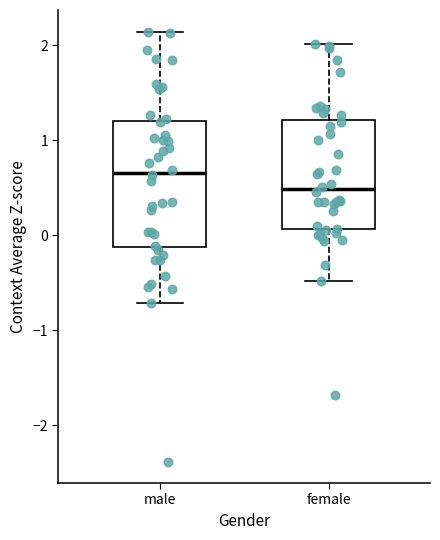

Which box is the tallest, from its lower edge to its upper edge?

male